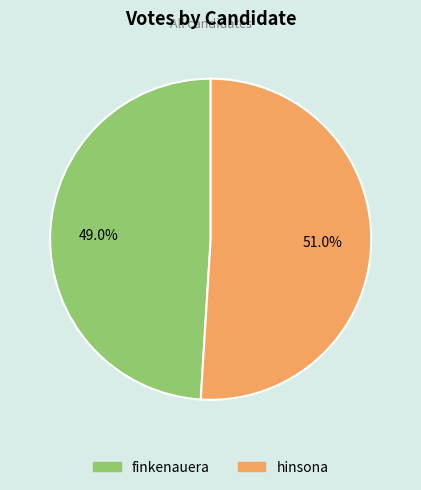

To the nearest percent, what is the combined percentage of hinsona and finkenauera?

100%